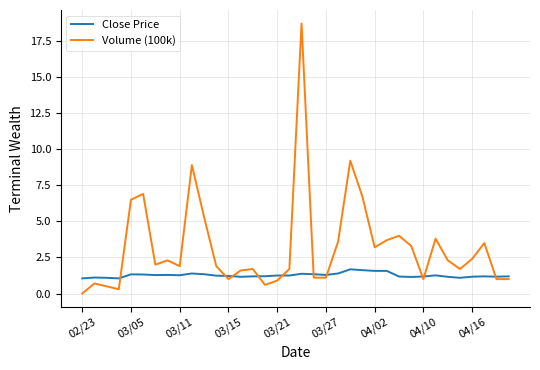

Which series has the largest range (max minus min)?

Volume (100k)